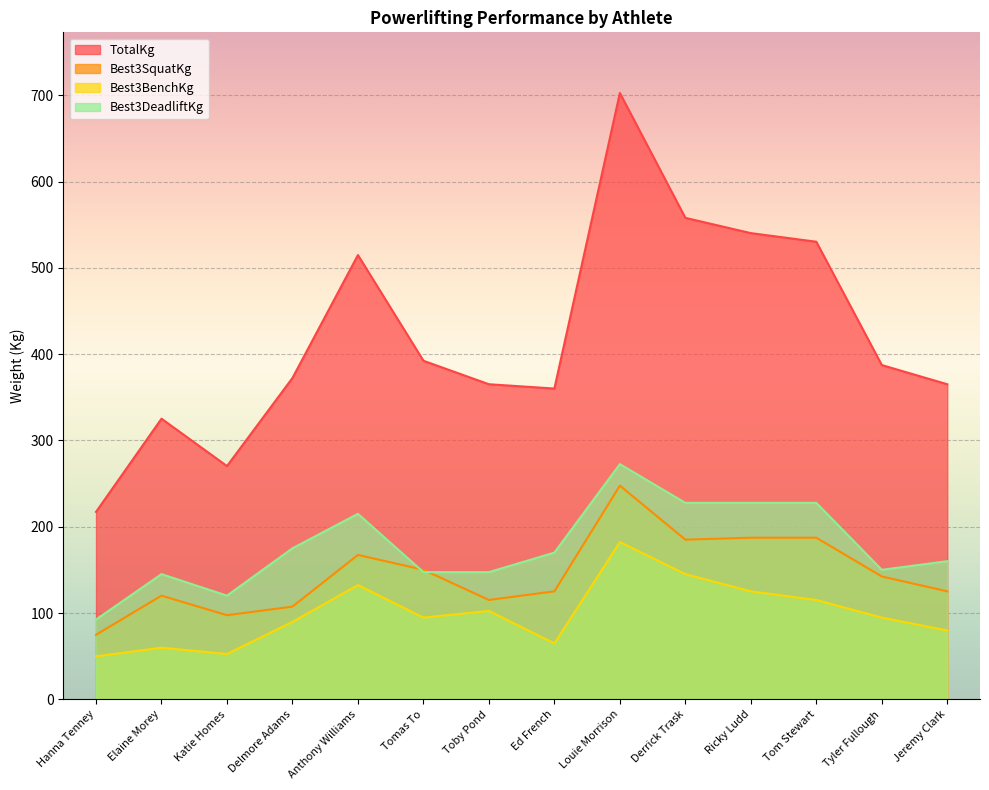

In TotalKg, how many points are higher than both neighbors (excluding endpoints)?

3